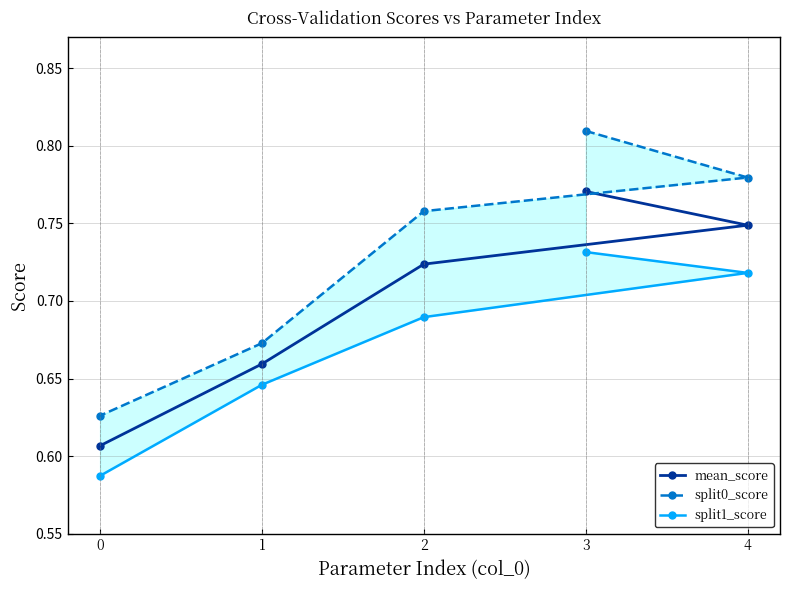

What are all the series names shown in the legend?

mean_score, split0_score, split1_score